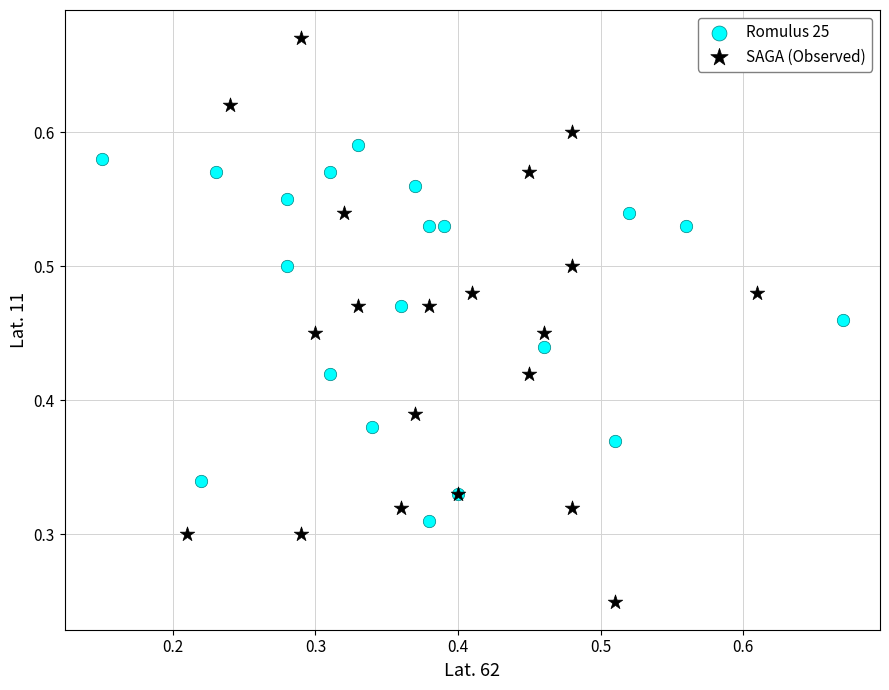

Which series has the largest Y range (max minus min)?

SAGA (Observed)